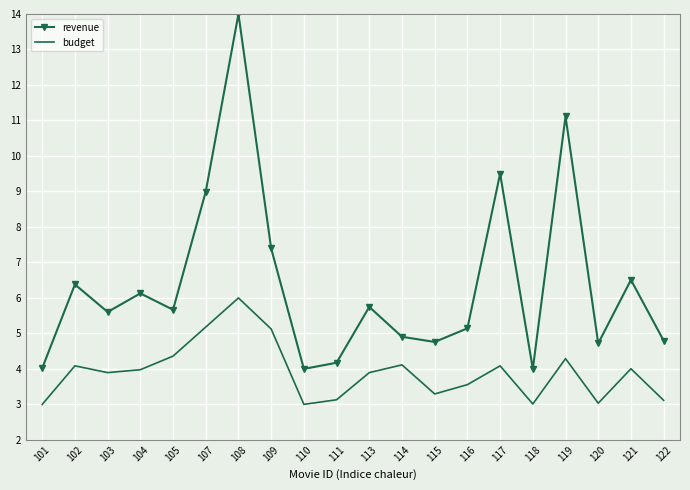

True or false: budget and revenue intersect in this chart.

False